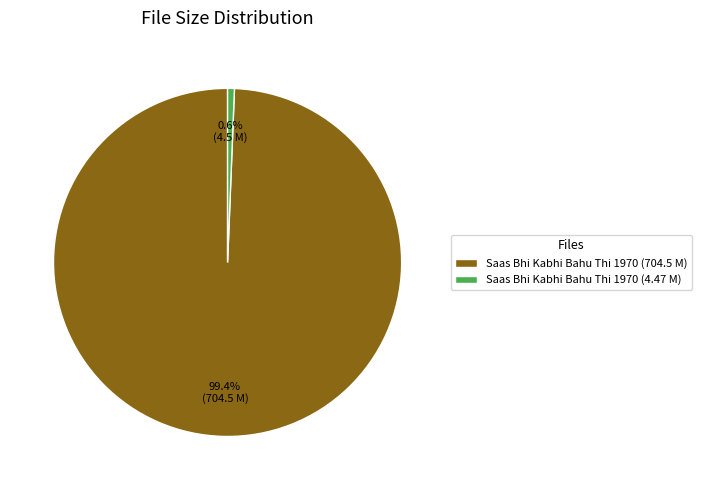

Which slice represents more than half of the pie?

Saas Bhi Kabhi Bahu Thi 1970 (704.5 M)